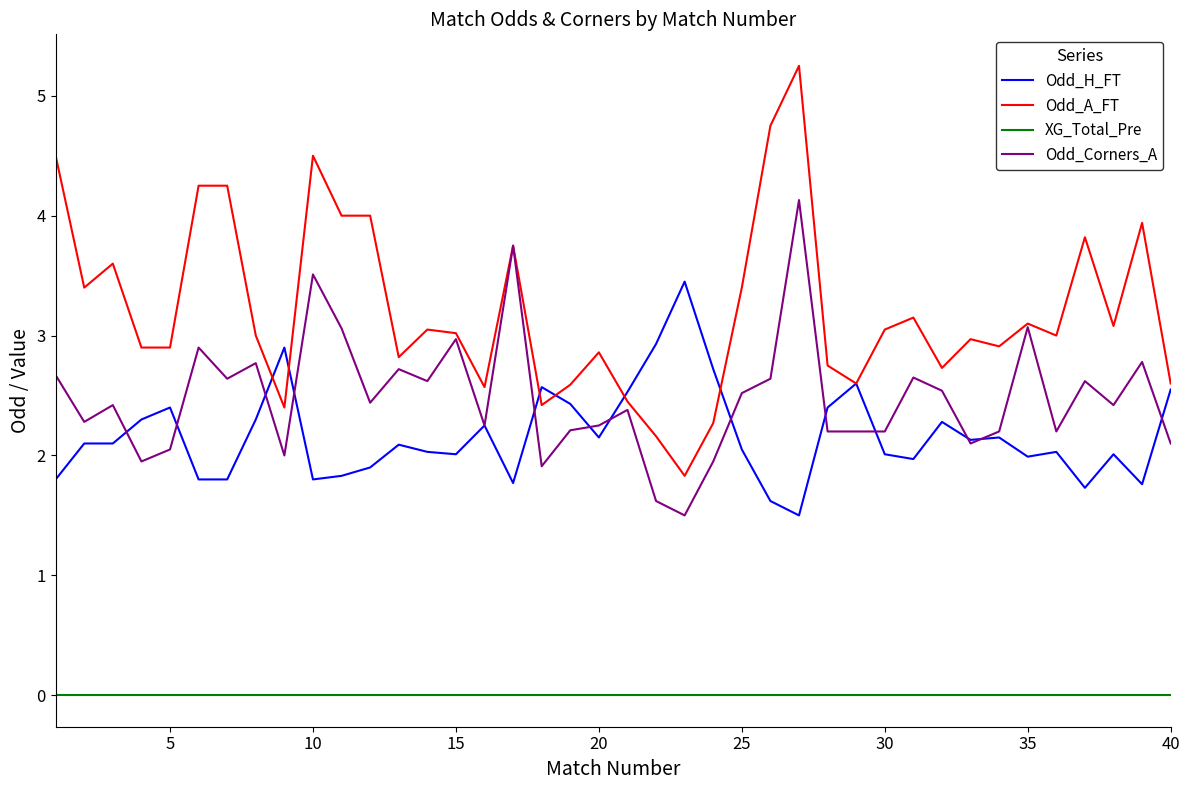

What are all the series names shown in the legend?

Odd_H_FT, Odd_A_FT, XG_Total_Pre, Odd_Corners_A